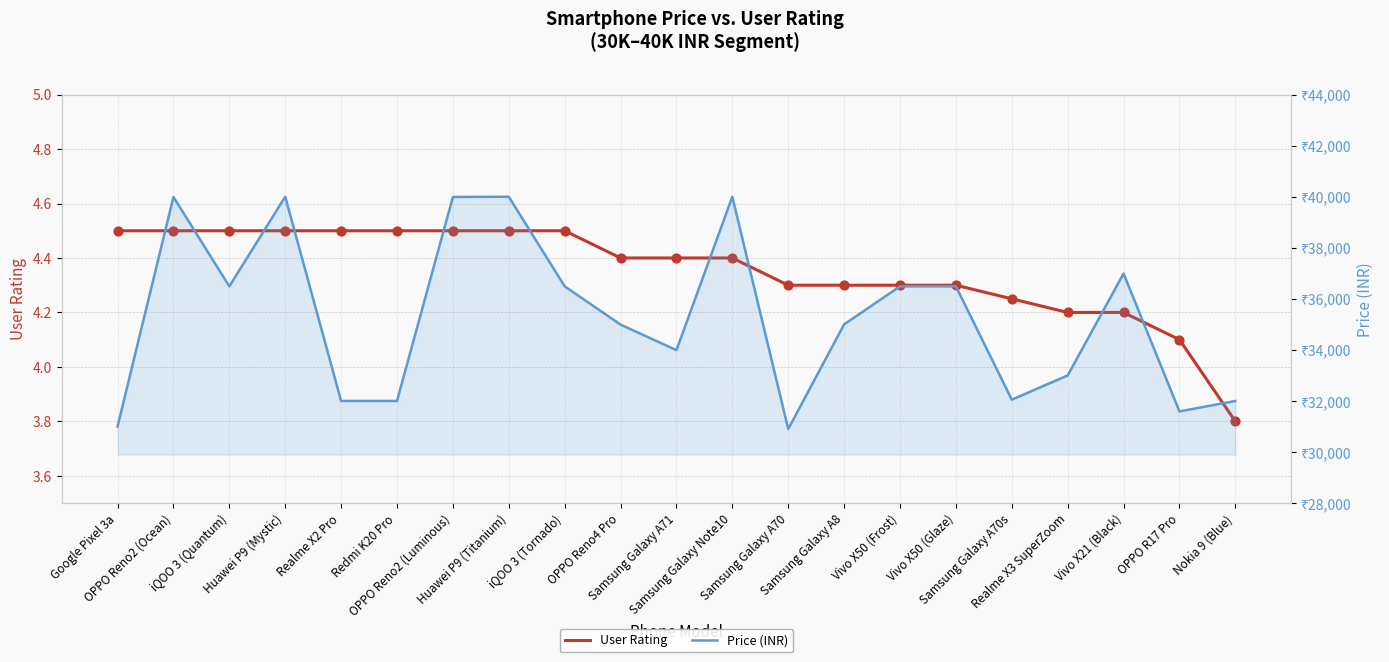

Is the value of User Rating at OPPO Reno2 (Luminous) greater than the value of Price (INR) at Samsung Galaxy Note10?

No